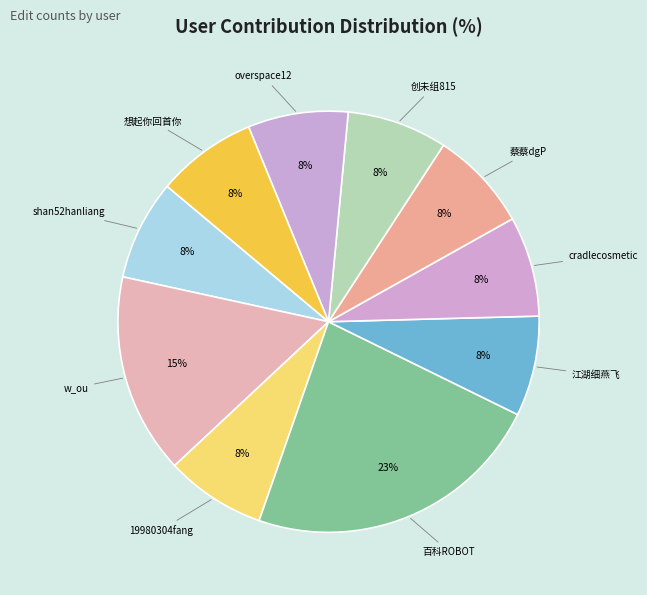

To the nearest percent, what is the average slice percentage?

10%